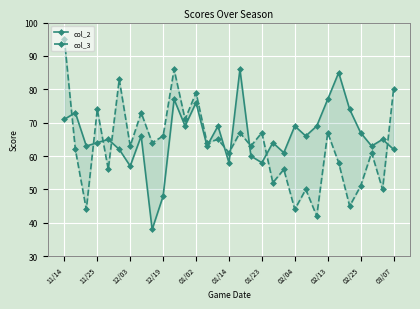

What are all the series names shown in the legend?

col_2, col_3